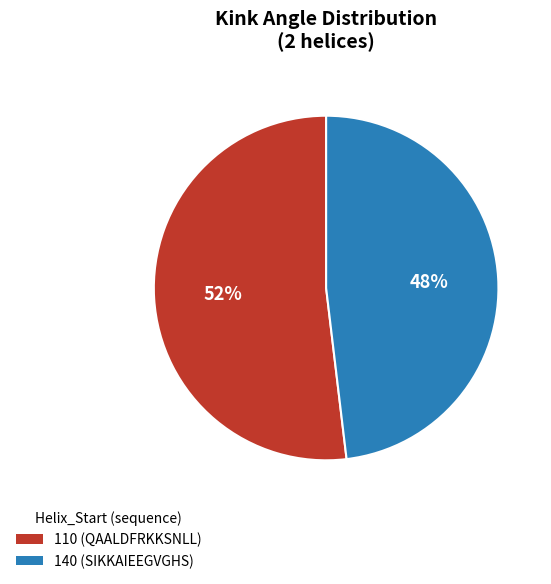

To the nearest percent, what is the combined percentage of 110 (QAALDFRKKSNLL) and 140 (SIKKAIEEGVGHS)?

100%